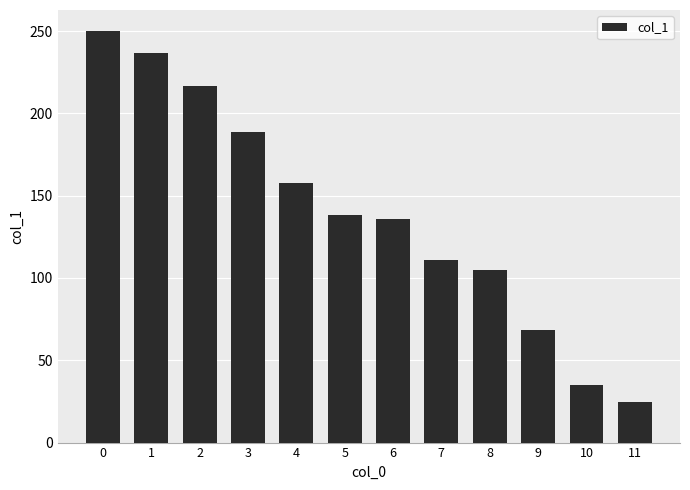

What is the change in value from 7 to 8?

-5.8